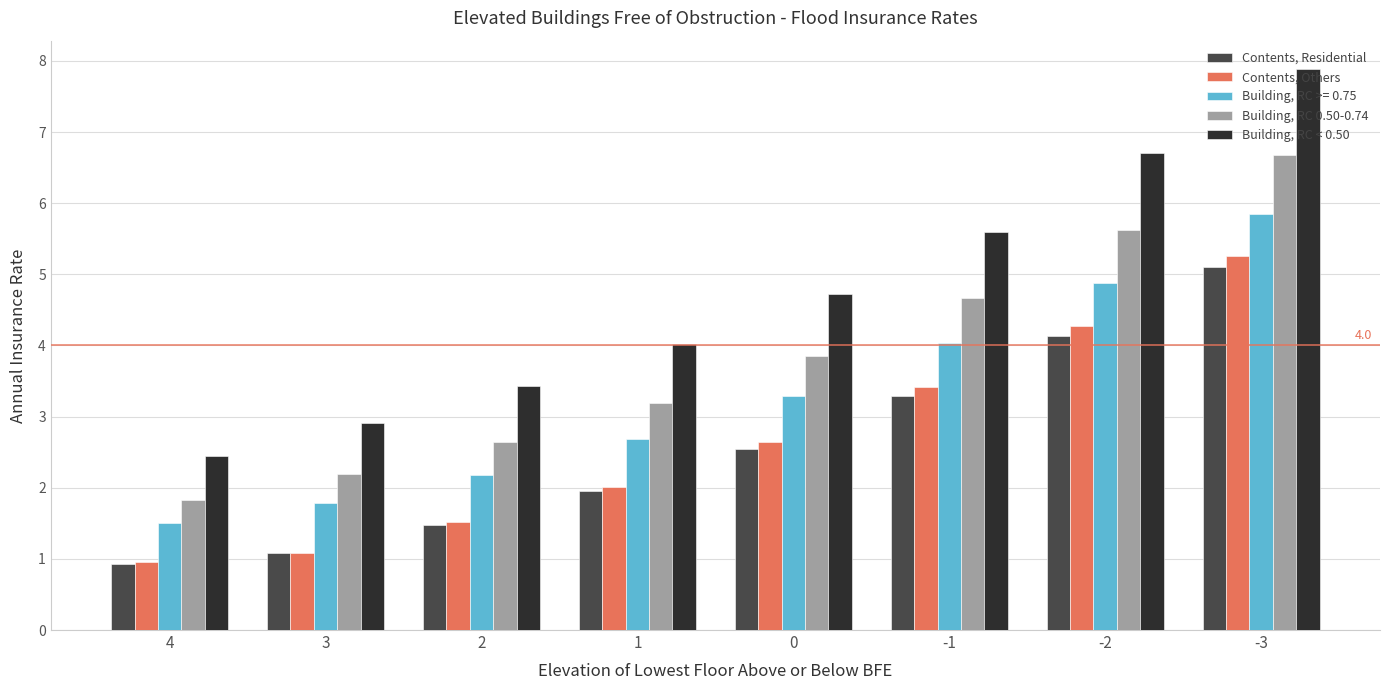

Which series has the largest total across all categories?

Building, RC < 0.50